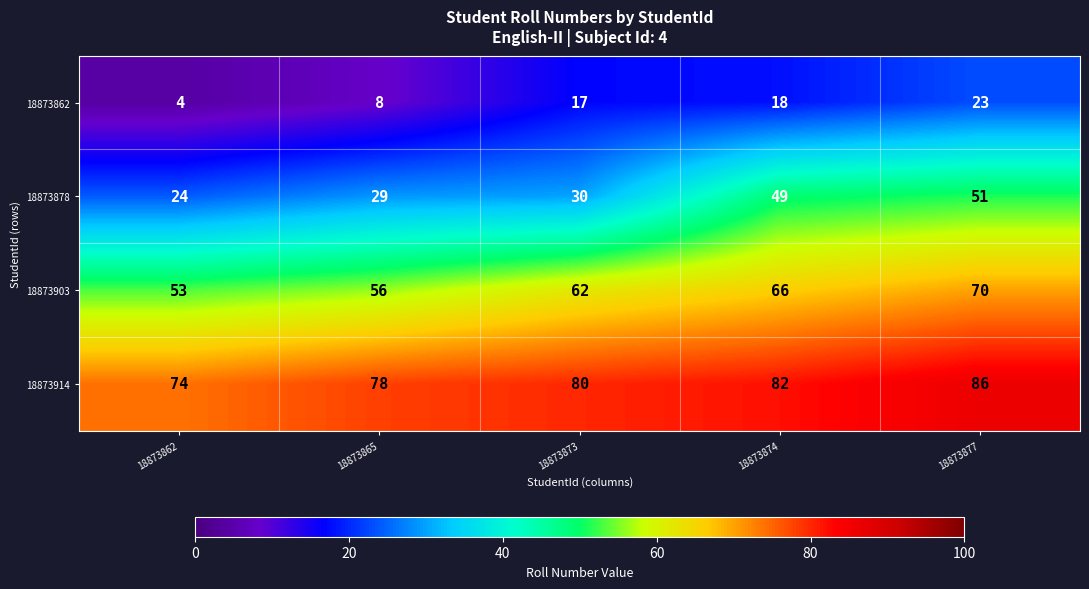

Reading left to right, list all the values displayed in this chart.

18873862: 18873862=4	18873865=8	18873873=17	18873874=18	18873877=23
18873878: 18873862=24	18873865=29	18873873=30	18873874=49	18873877=51
18873903: 18873862=53	18873865=56	18873873=62	18873874=66	18873877=70
18873914: 18873862=74	18873865=78	18873873=80	18873874=82	18873877=86